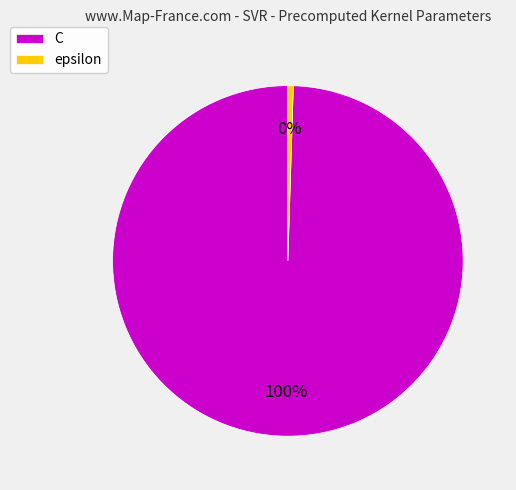

True or false: epsilon accounts for 0% of the total.

True